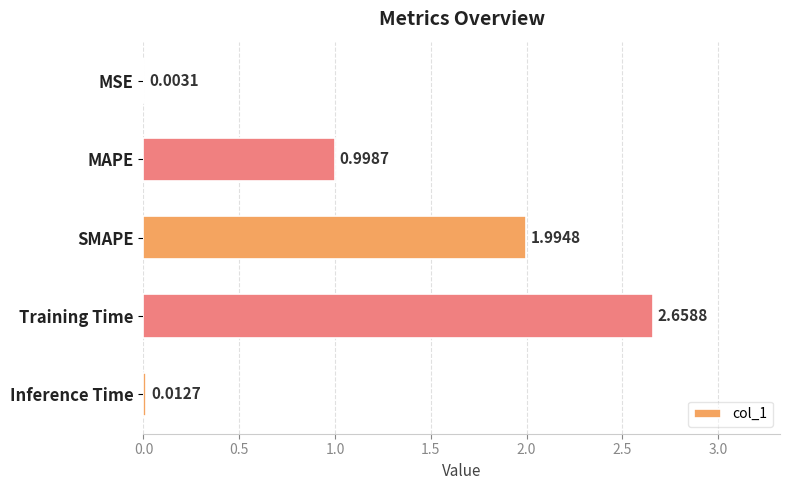

What is the sum of all values?

5.7